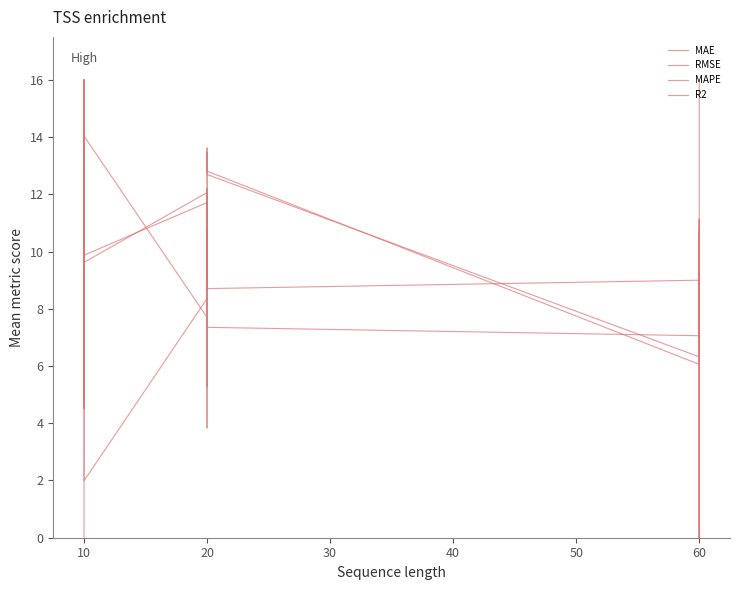

Does the chart have visible grid lines?

No